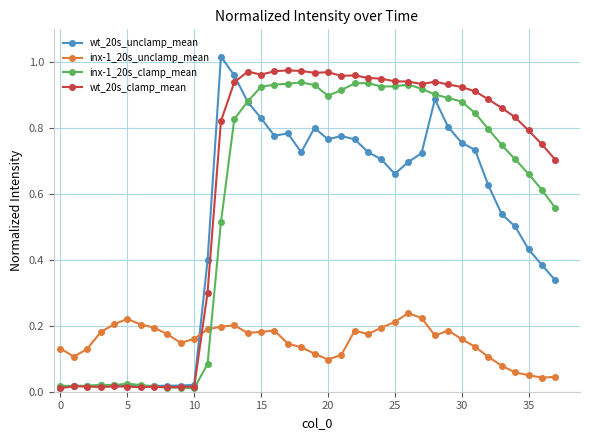

True or false: inx-1_20s_unclamp_mean and wt_20s_clamp_mean intersect in this chart.

True